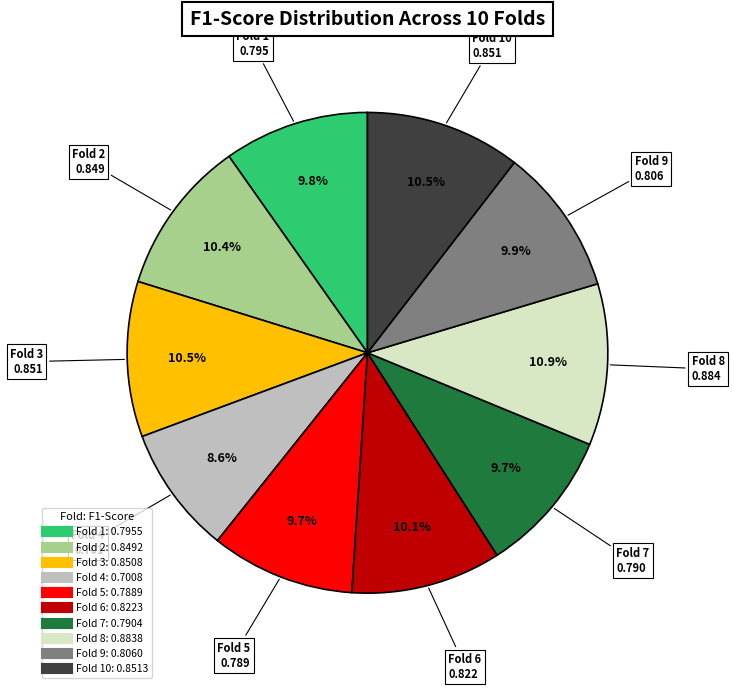

Is there any slice that represents more than half of the pie?

No